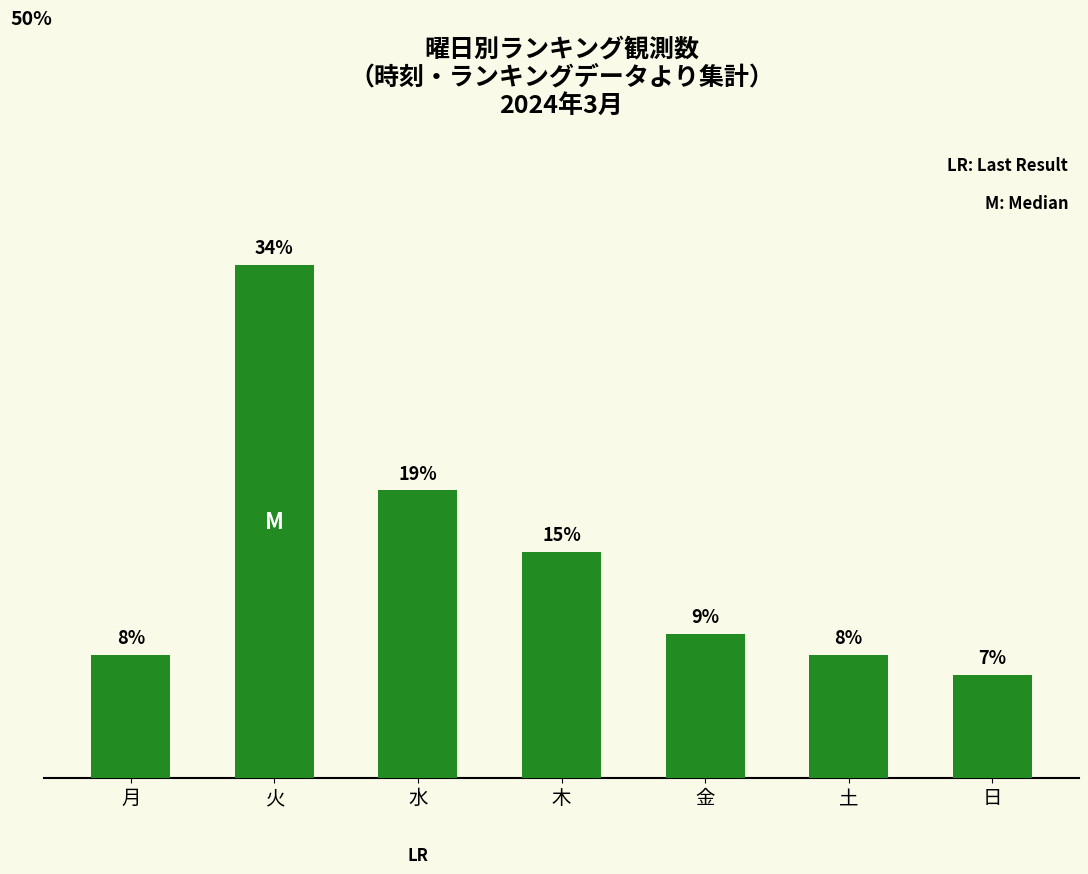

Rank the categories by value from lowest to highest.

日, 月, 土, 金, 木, 水, 火